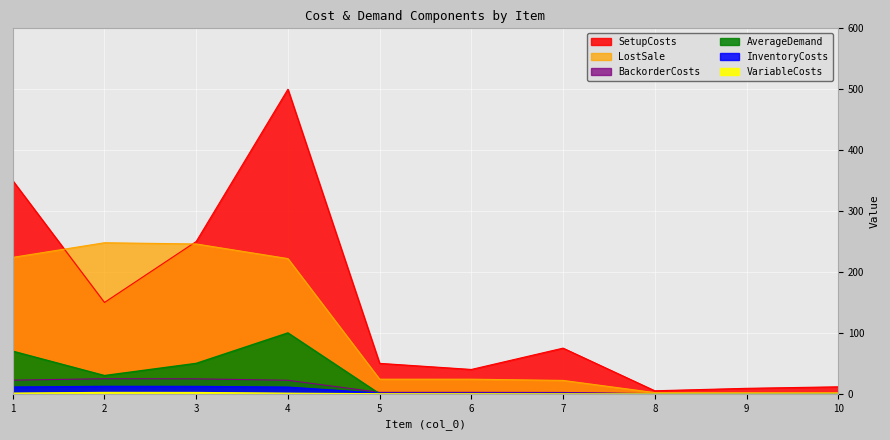

True or false: VariableCosts and SetupCosts intersect in this chart.

False